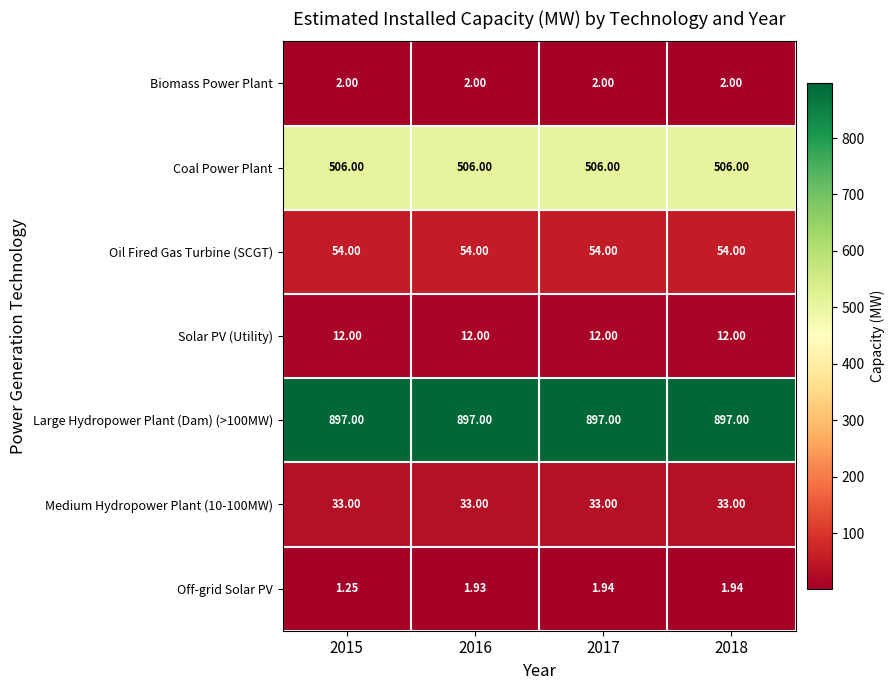

Between 2015 and 2017, which series saw the biggest shift?

Off-grid Solar PV